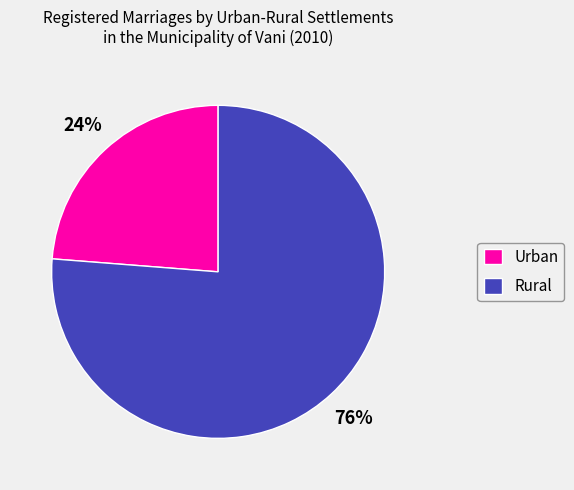

Is it true that Urban is 9% of the pie?

False